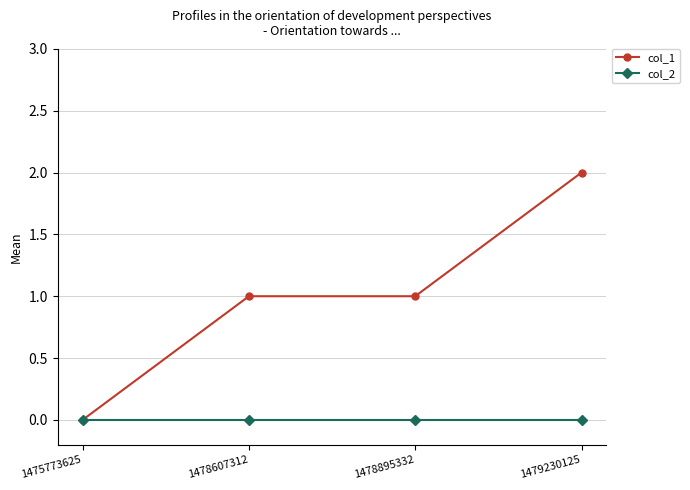

True or false: col_2 has more than 2 interior local peaks.

False